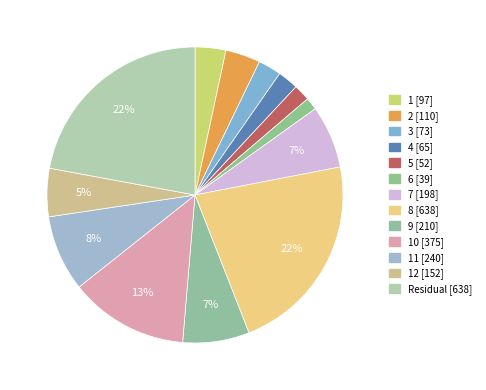

Count the number of slices in the pie.

13